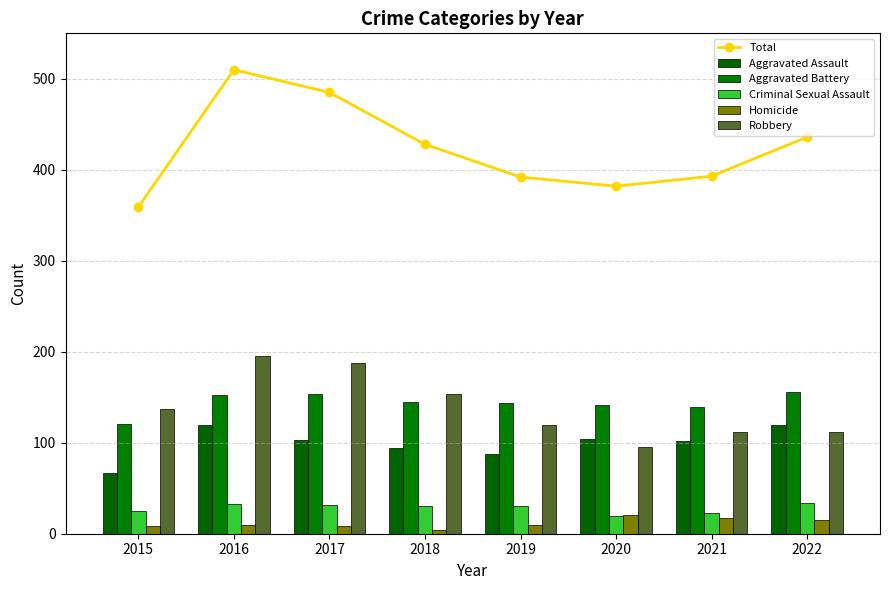

Are the bars grouped side by side (vs. stacked)?

Yes